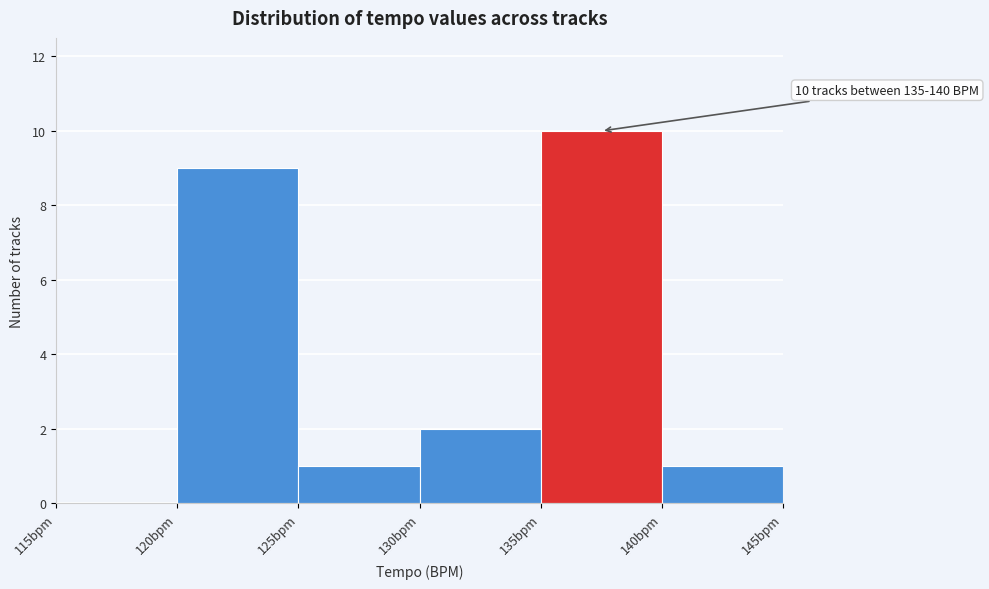

Which range on the x-axis has the tallest bar?

135 to 140